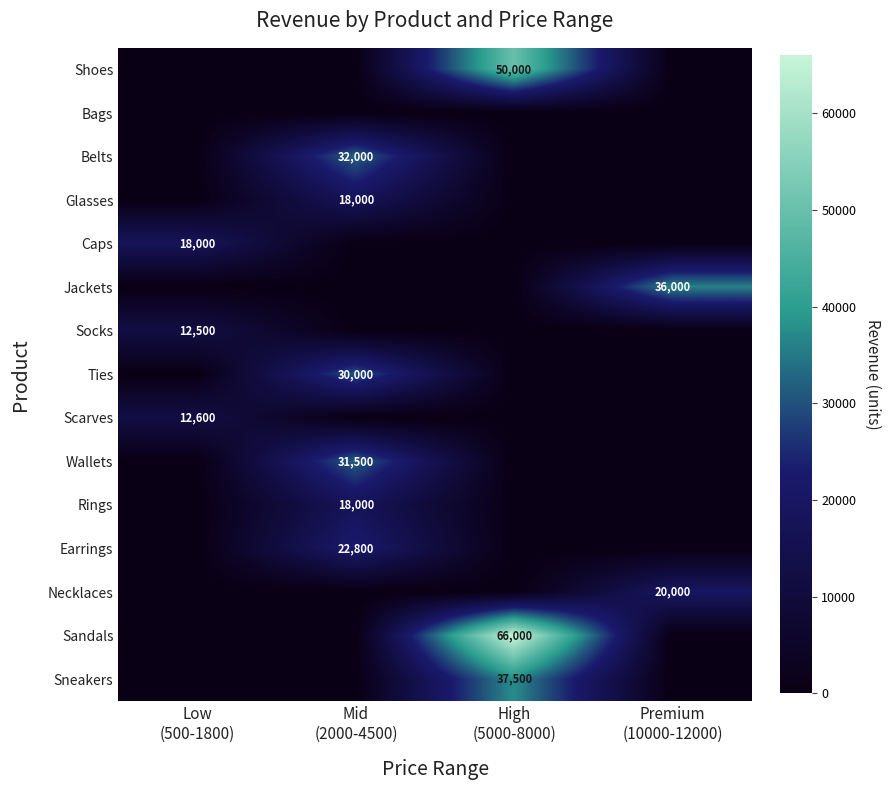

What is the spread (max minus min) of values at Mid
(2000-4500)?

32000